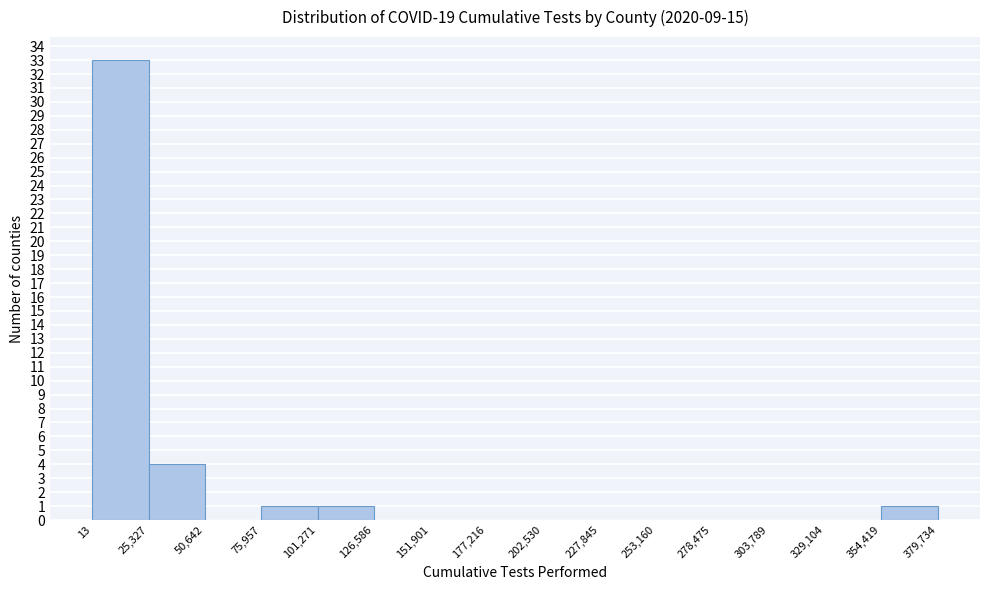

Reading left to right, list every bar in this chart as the range it spans on the x-axis followed by its height. The values are not printed on the chart, so give them approximately, as read against the axis.

13 to 25,327: 33
25,327 to 50,642: 4
50,642 to 75,957: 0
75,957 to 101,271: 1
101,271 to 126,586: 1
126,586 to 151,901: 0
151,901 to 177,216: 0
177,216 to 202,530: 0
202,530 to 227,845: 0
227,845 to 253,160: 0
253,160 to 278,475: 0
278,475 to 303,789: 0
303,789 to 329,104: 0
329,104 to 354,419: 0
354,419 to 379,734: 1